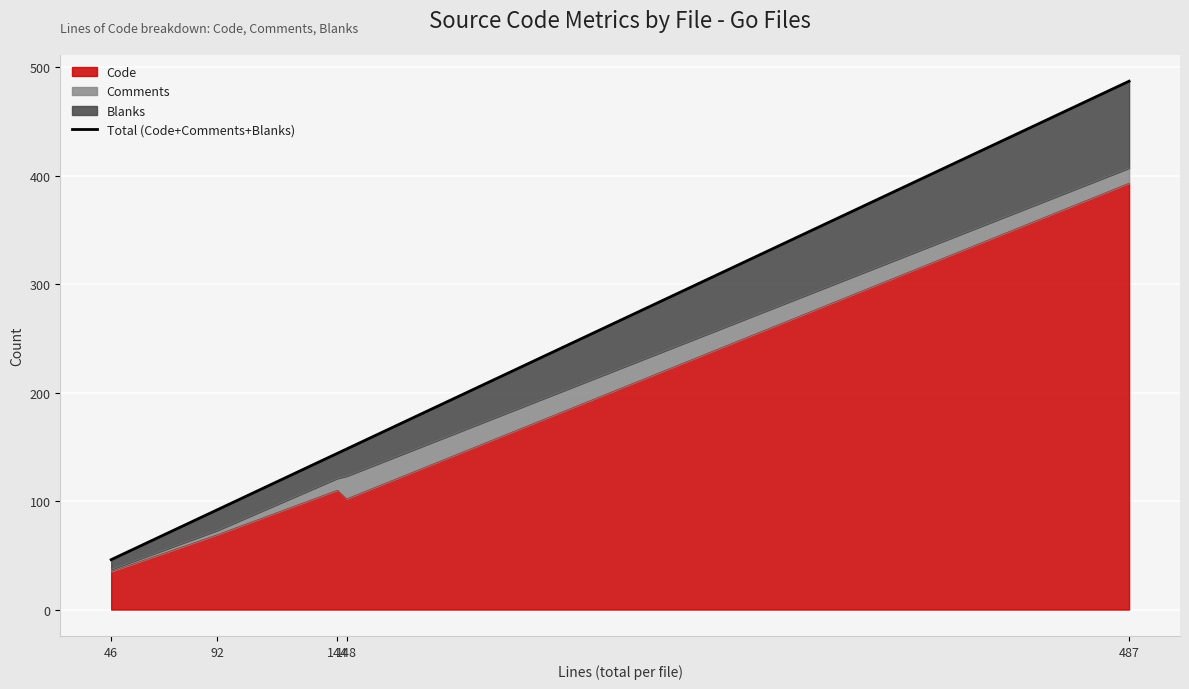

List the labels in order of value, smallest first.

46, 92, 144, 148, 487